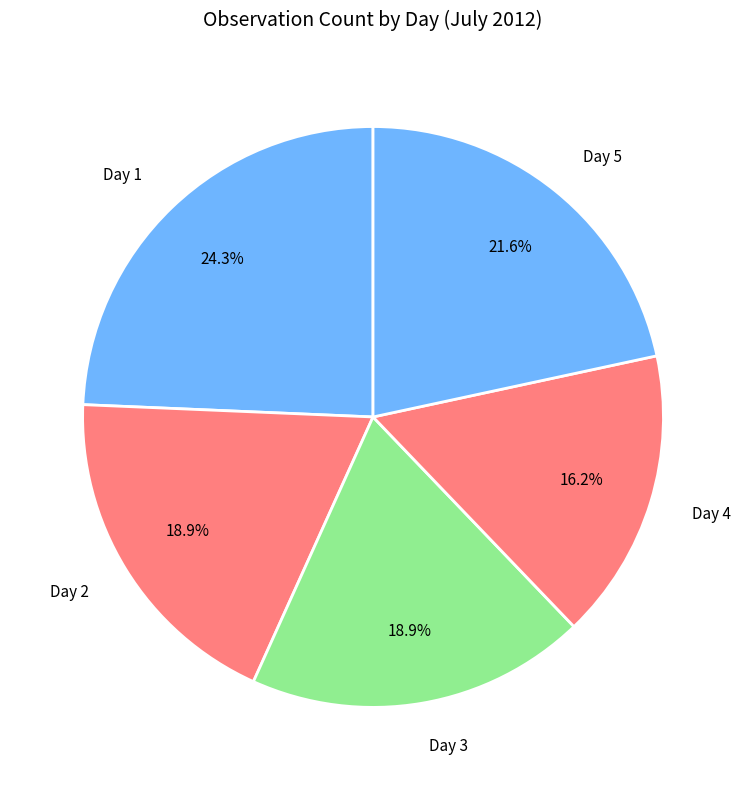

Which slice is the smallest?

Day 4